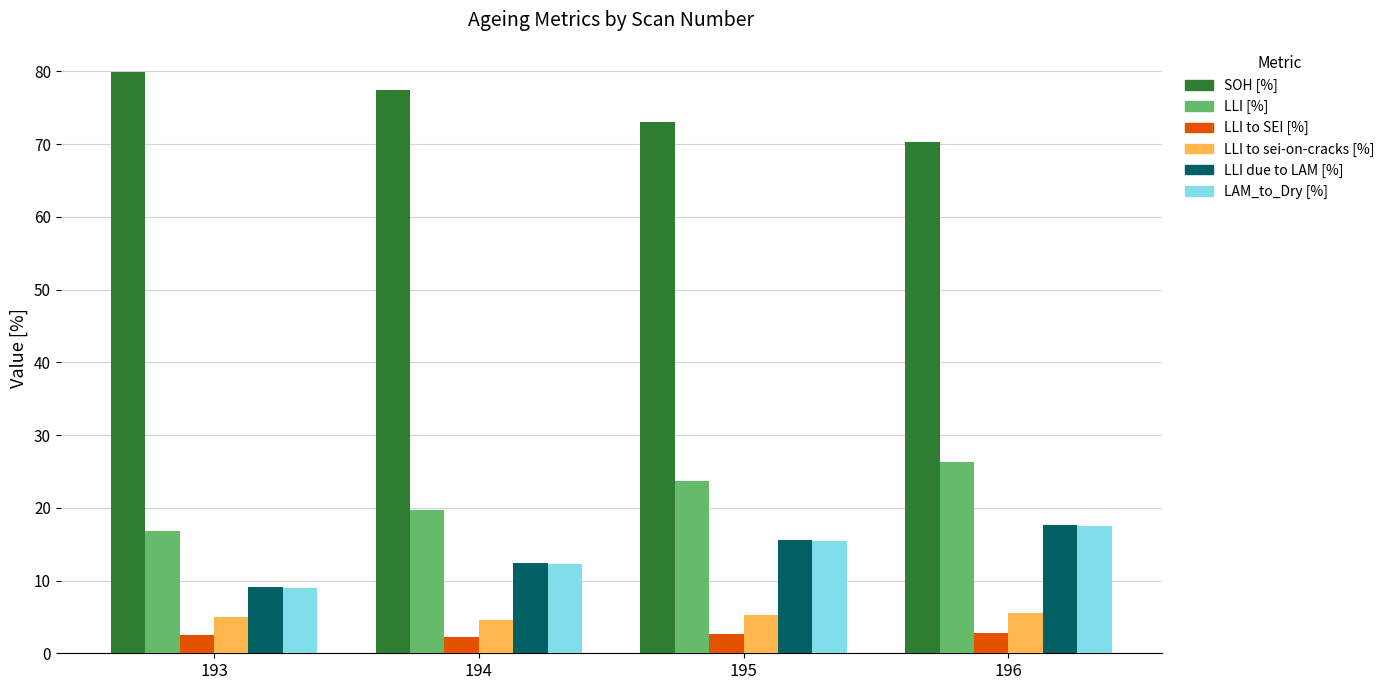

How many bars are there in total?

24